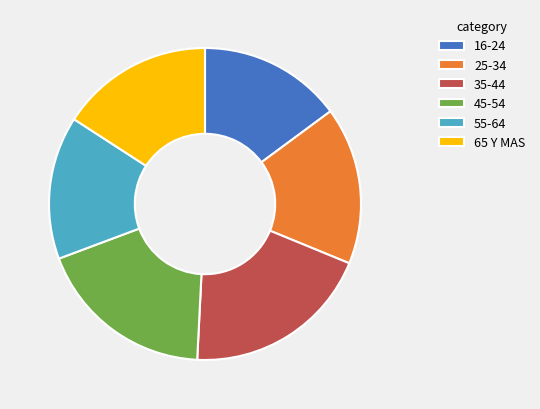

Do 35-44 and 45-54 together represent more than half of the pie?

No